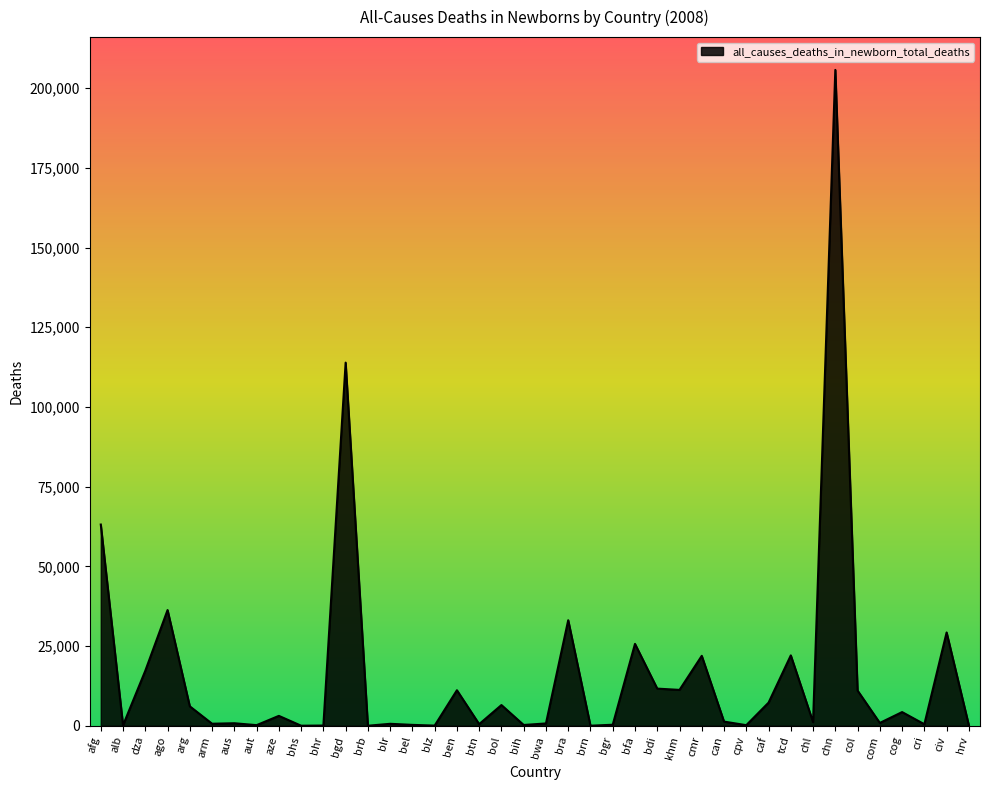

Read the value at blr.

627